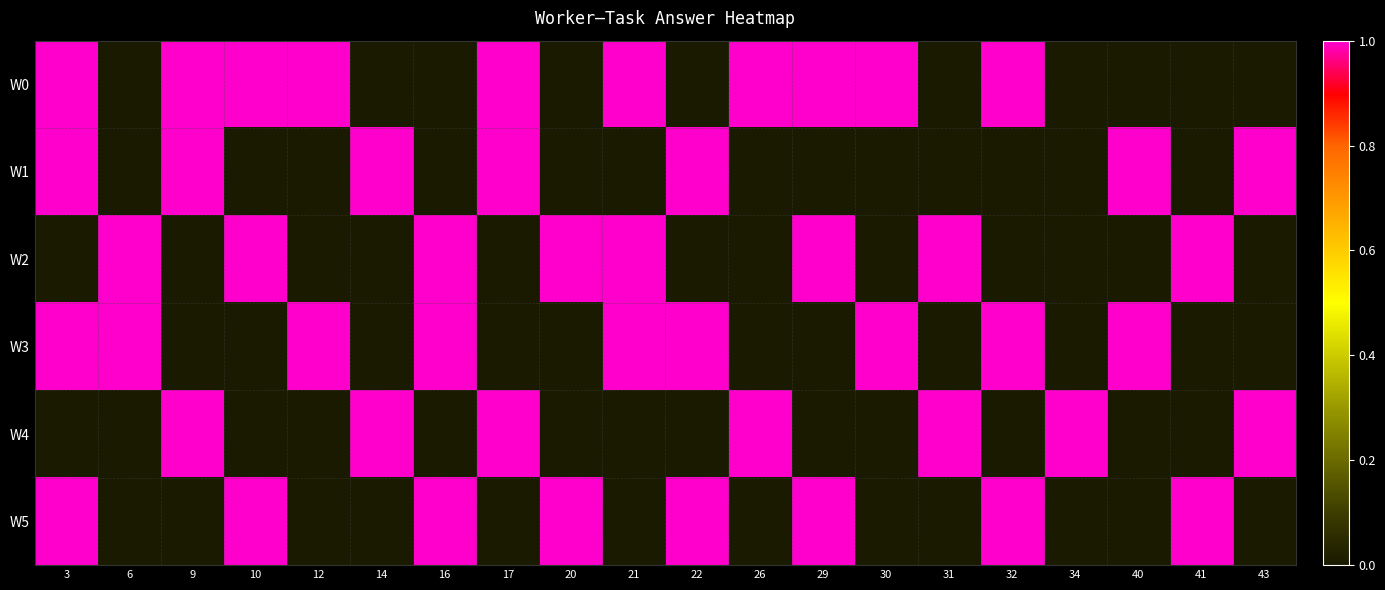

Between 21 and 22, which series saw the biggest shift?

W0